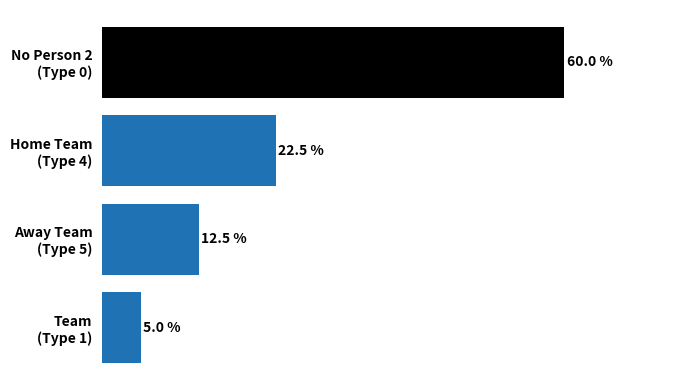

Which label corresponds to the smallest value in the chart?

Team
(Type 1)